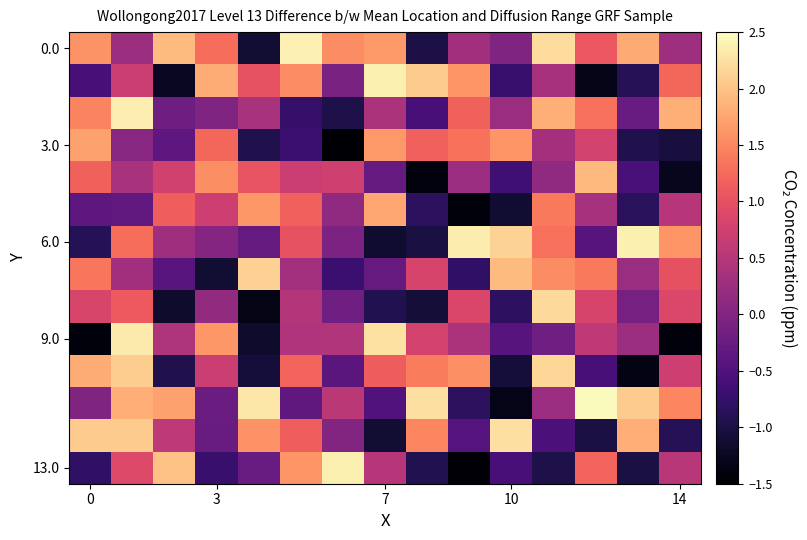

At which category does the chart reach its minimum across all series?

6